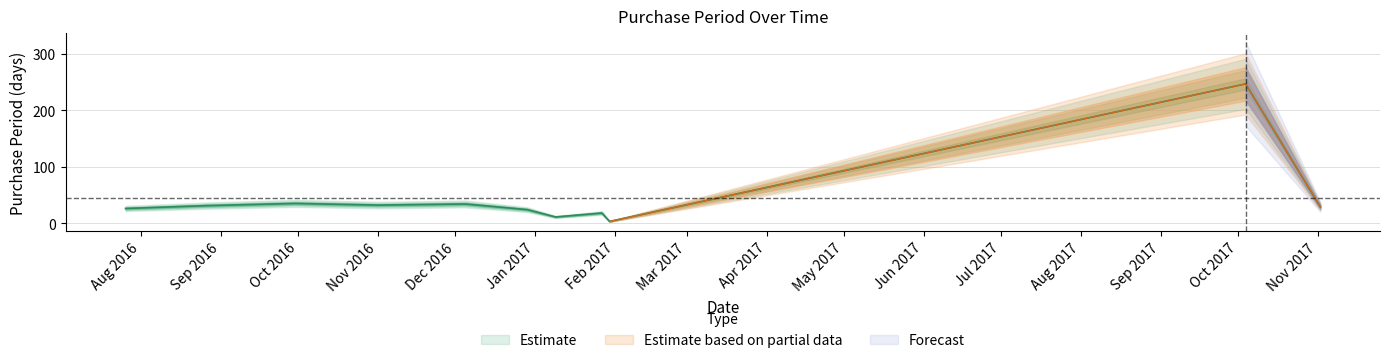

What is the label of the 8th point from the left?

2017-01-27